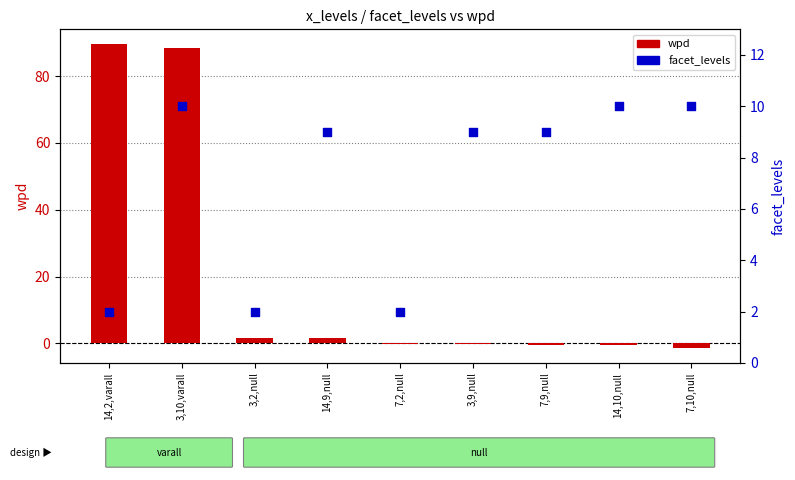

Which series reaches the minimum Y coordinate?

wpd